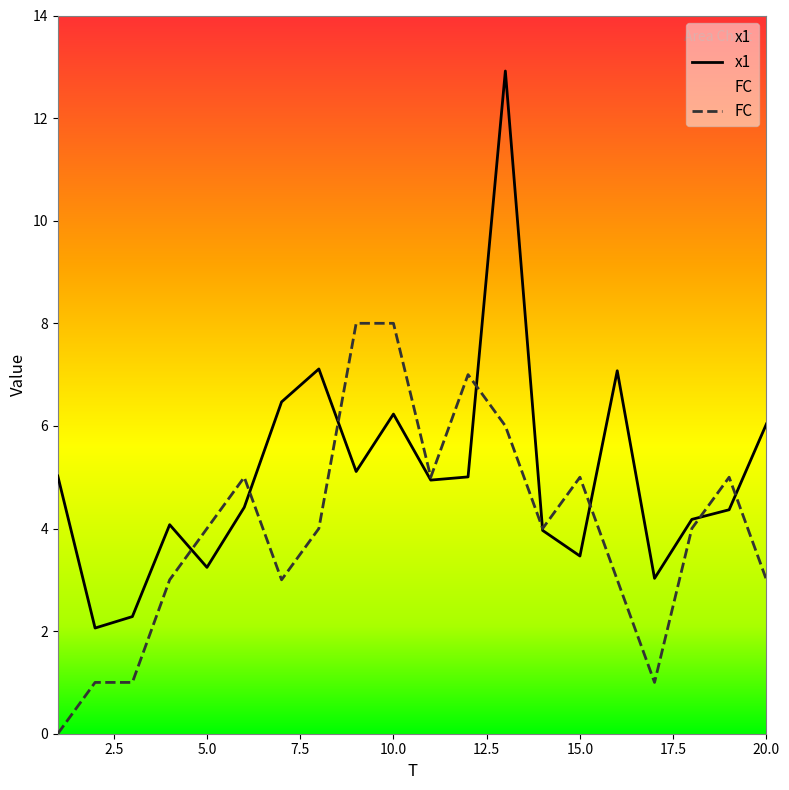

Does the chart display data point markers on the line(s)?

No